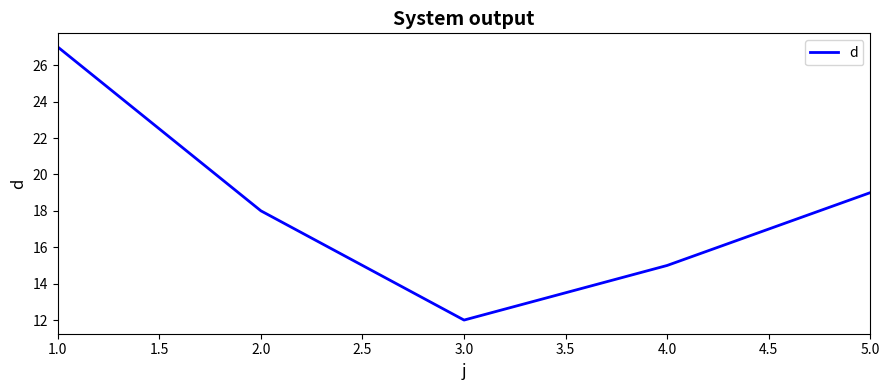

What is the ratio of the value at 2.0 to the value at 3.0?

1.5